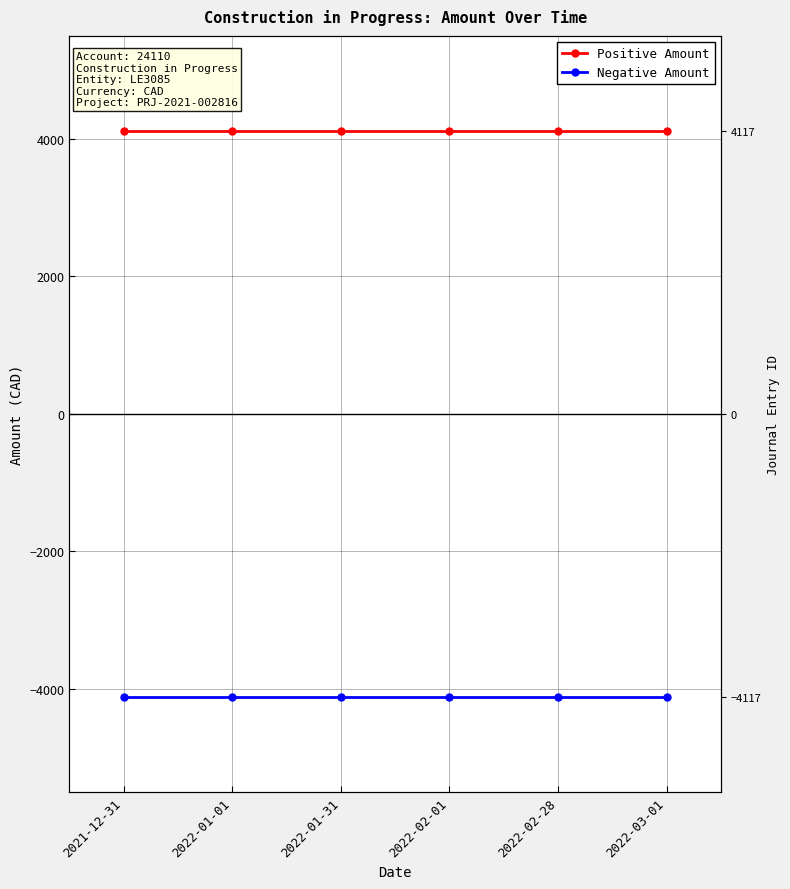

True or false: Negative Amount and Positive Amount intersect in this chart.

False